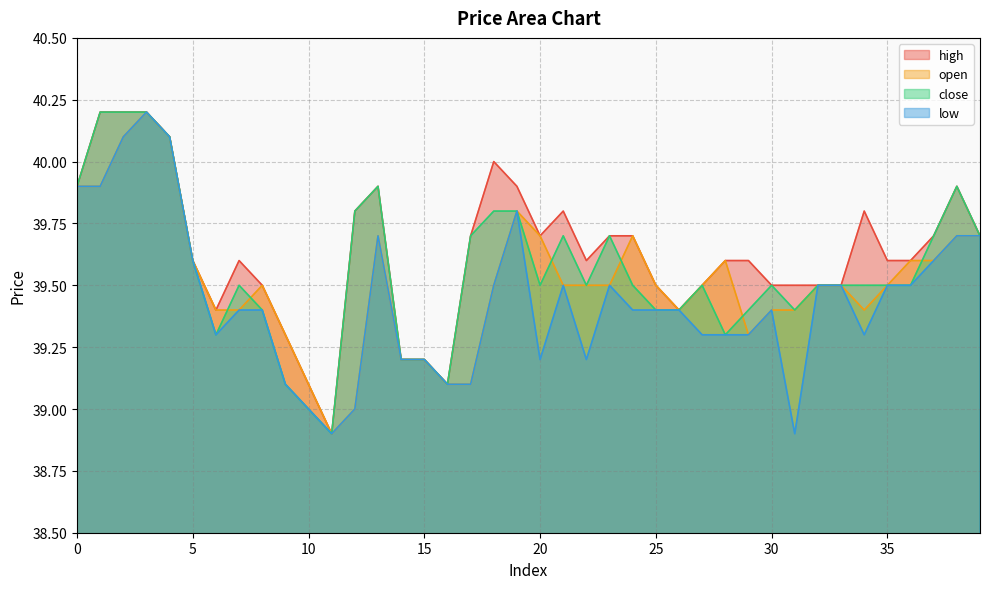

Which has a higher value, 31 or 32?

31